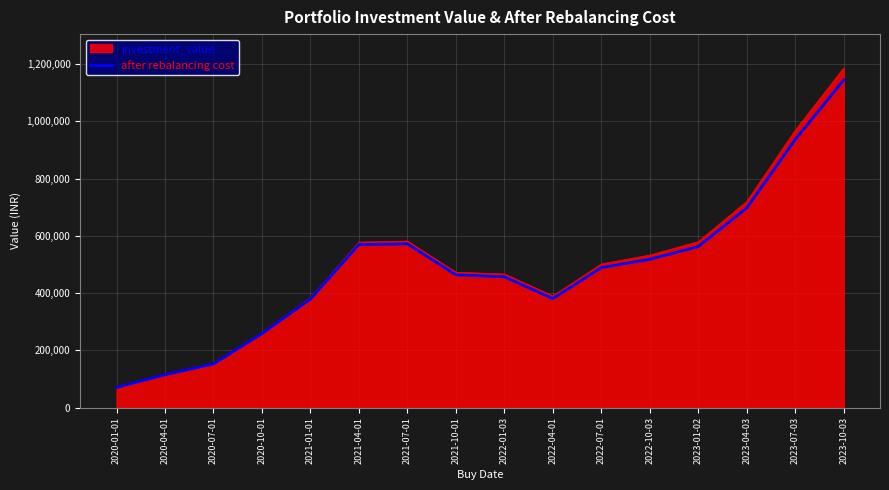

Which series has the widest spread of values?

investment_value